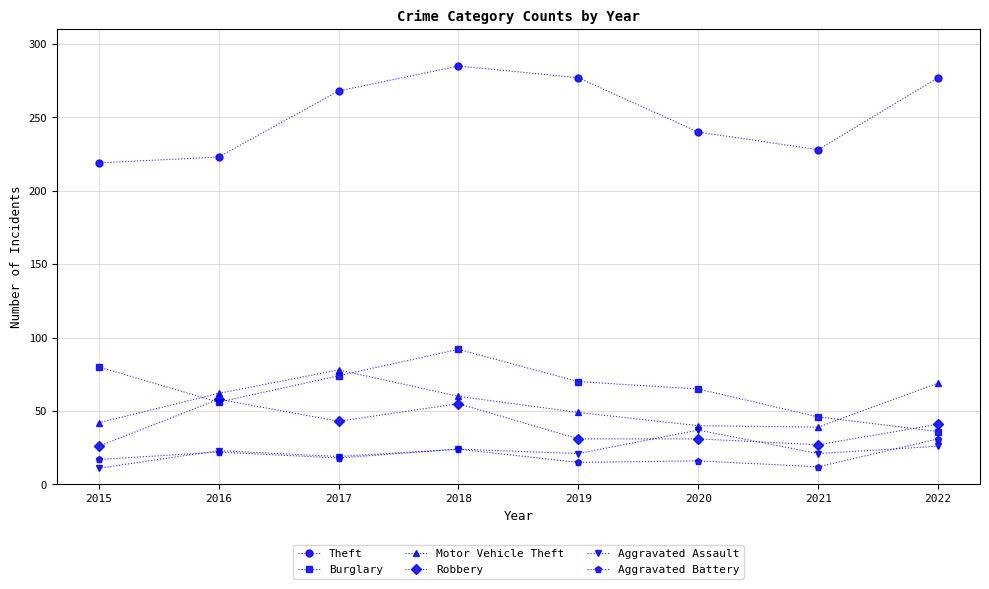

Which series has the largest total across all categories?

Theft